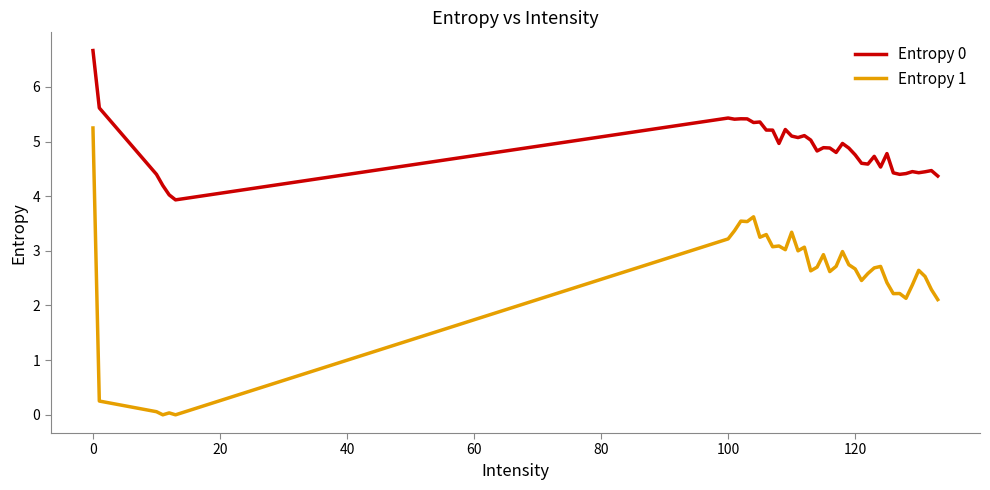

What is the minimum value for Entropy 0?

3.9